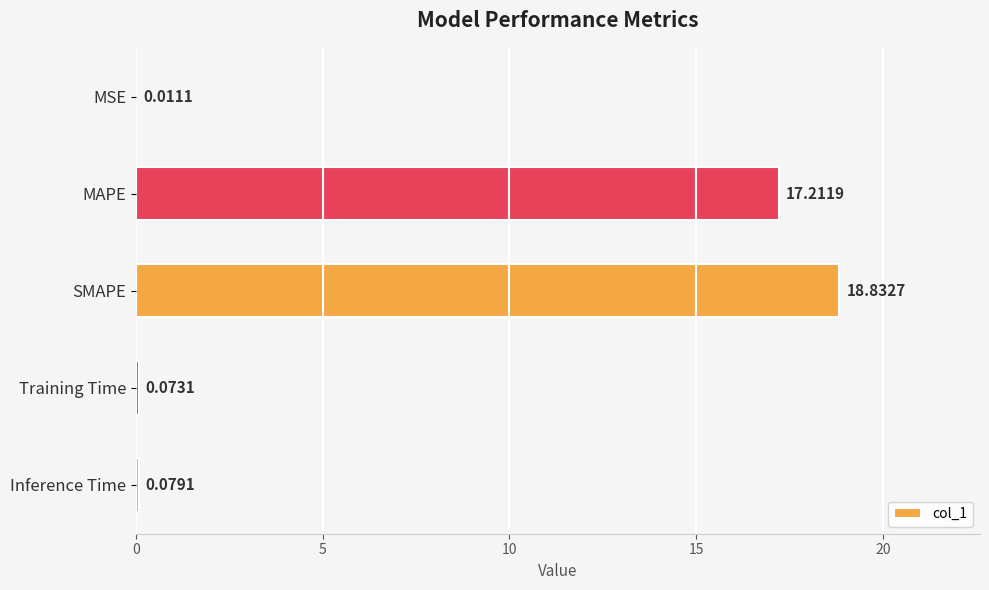

Which has a higher value, MSE or MAPE?

MAPE